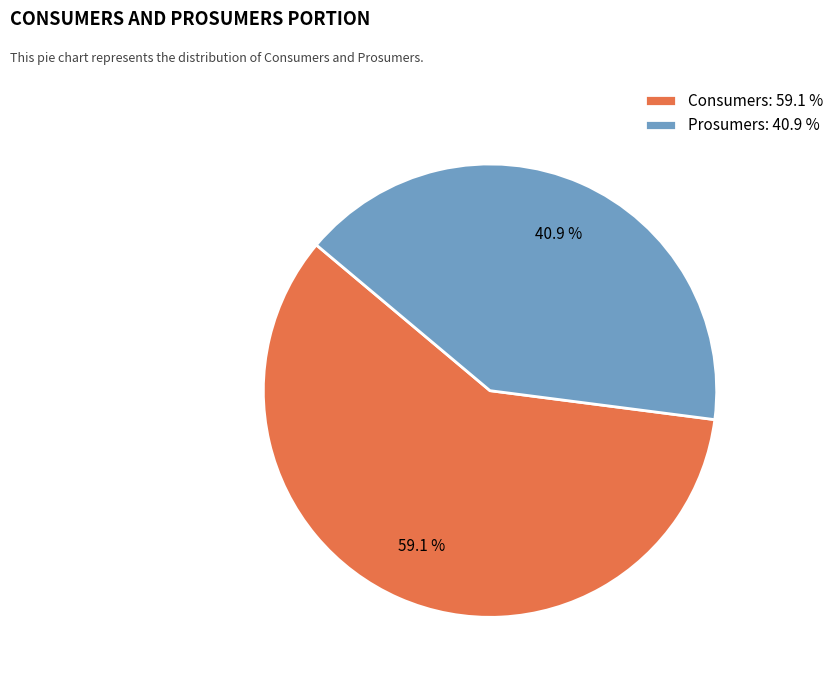

What percentage do Prosumers and Consumers together represent?

100.0%